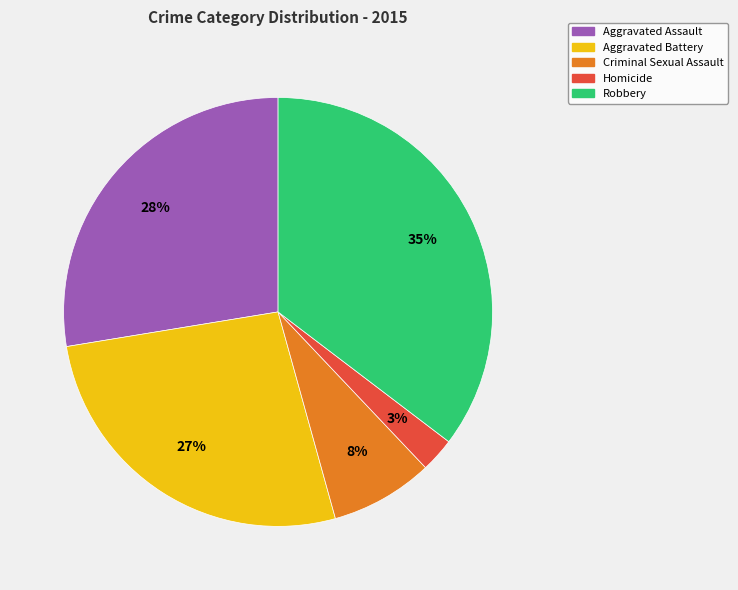

Which category has the biggest portion of the pie?

Robbery